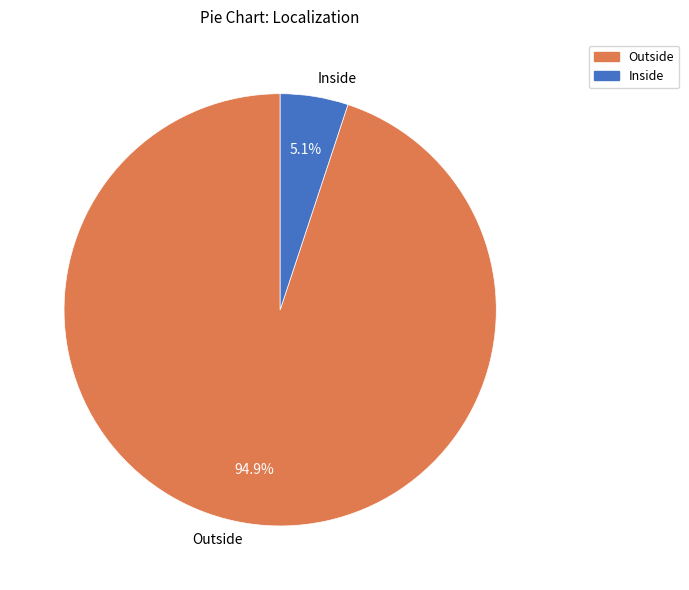

Count the number of slices in the pie.

2